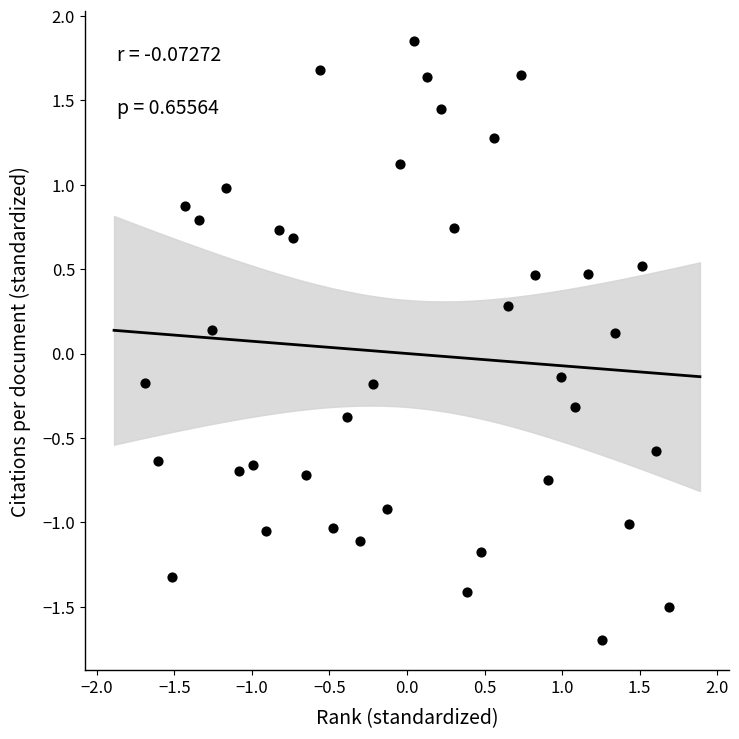

What is the range of Y values (max minus min)?

3.5